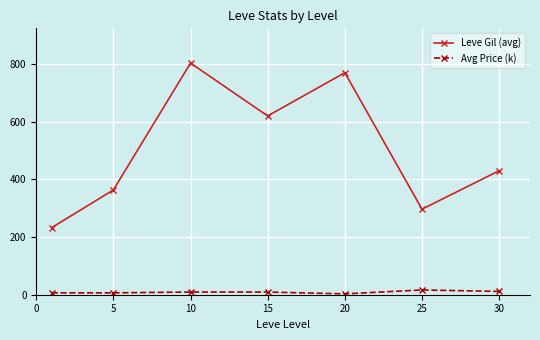

True or false: Avg Price (k) and Leve Gil (avg) cross at least once.

False